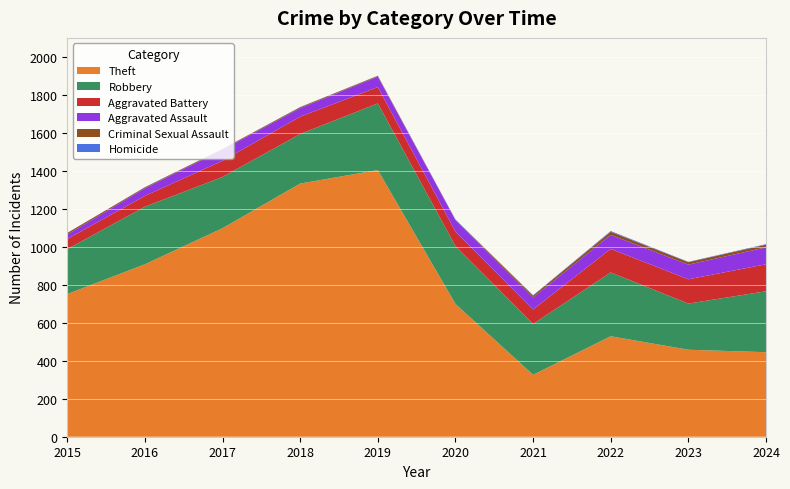

Reading left to right, list all the values displayed in this chart.

Theft: 751	908	1098	1333	1404	699	326	529	458	445
Robbery: 237	303	270	261	351	305	268	336	243	321
Aggravated Battery: 53	57	85	91	86	76	76	124	128	142
Aggravated Assault: 24	40	58	45	55	61	63	74	77	89
Criminal Sexual Assault: 8	5	4	5	4	1	10	16	13	14
Homicide: 0	1	1	1	1	2	2	4	2	3